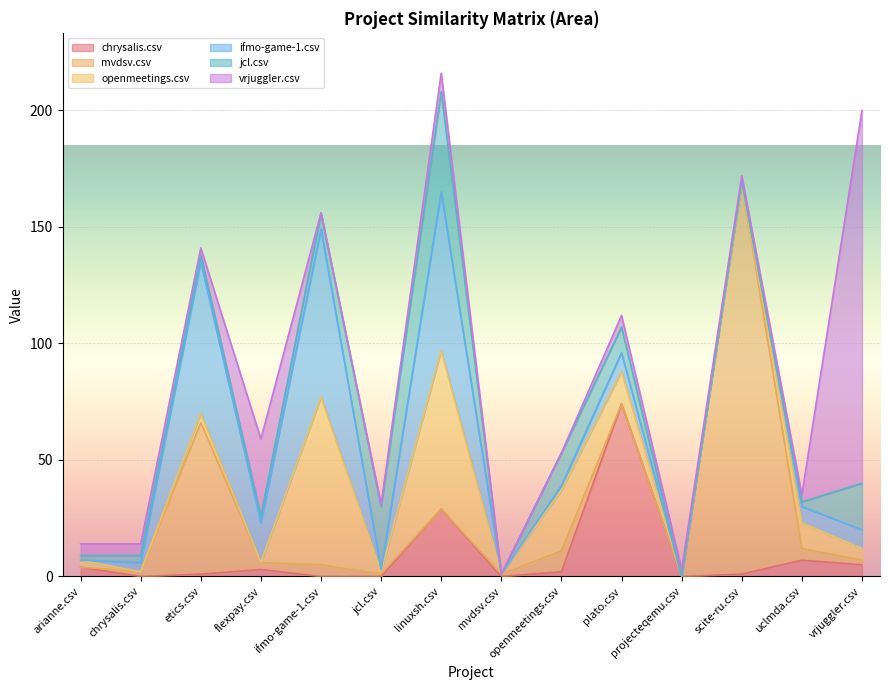

Between jcl.csv and linuxsh.csv, which series saw the biggest shift?

openmeetings.csv